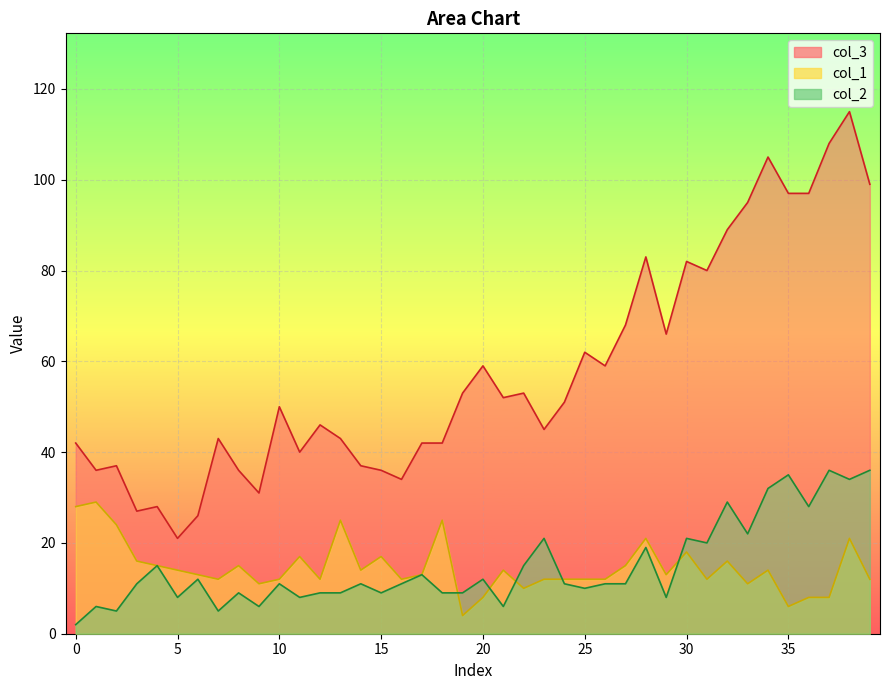

True or false: col_2 has a value of 6 at 21.

True